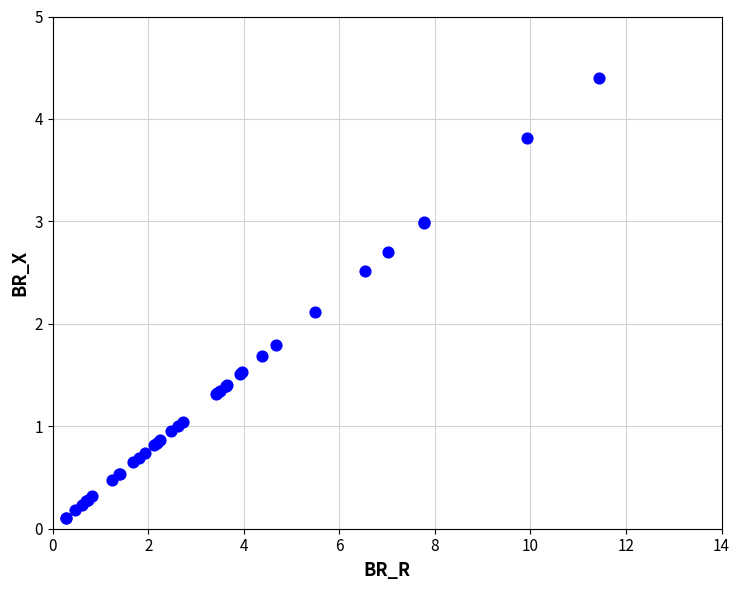

What Y value in the scatter plot is closest to 2?

2.1